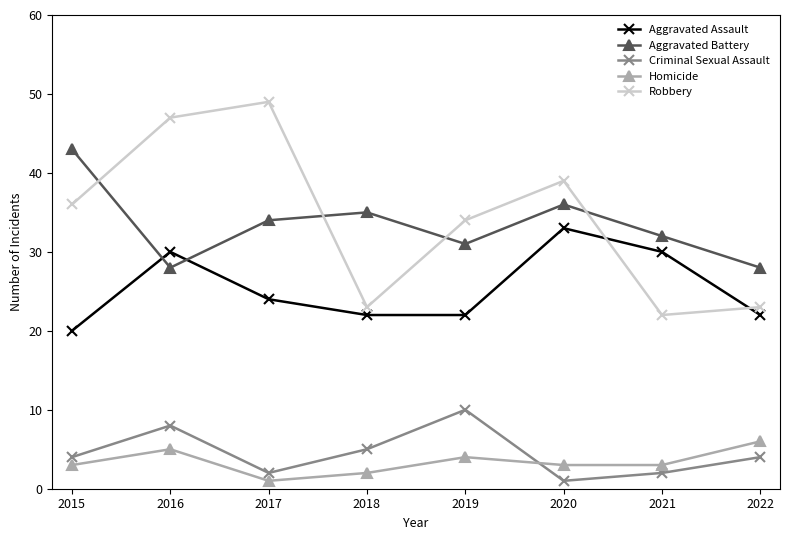

The Homicide series shows 3 at 2015. True or false?

True